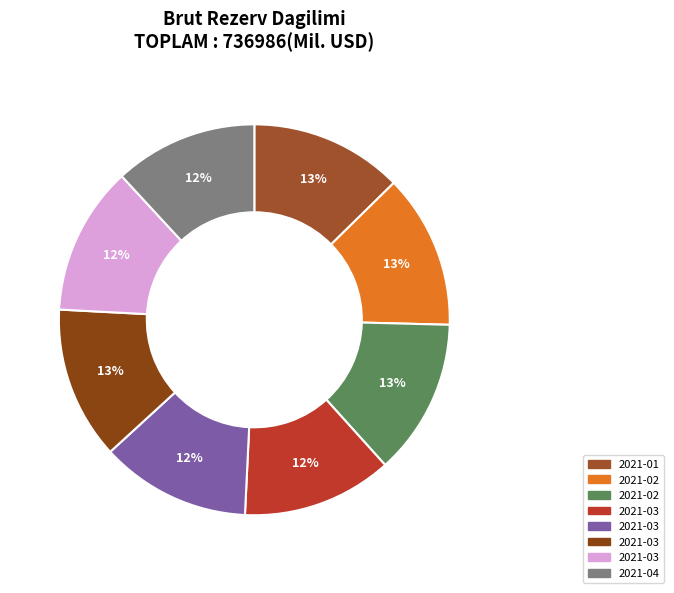

Is there any slice that represents more than half of the pie?

No